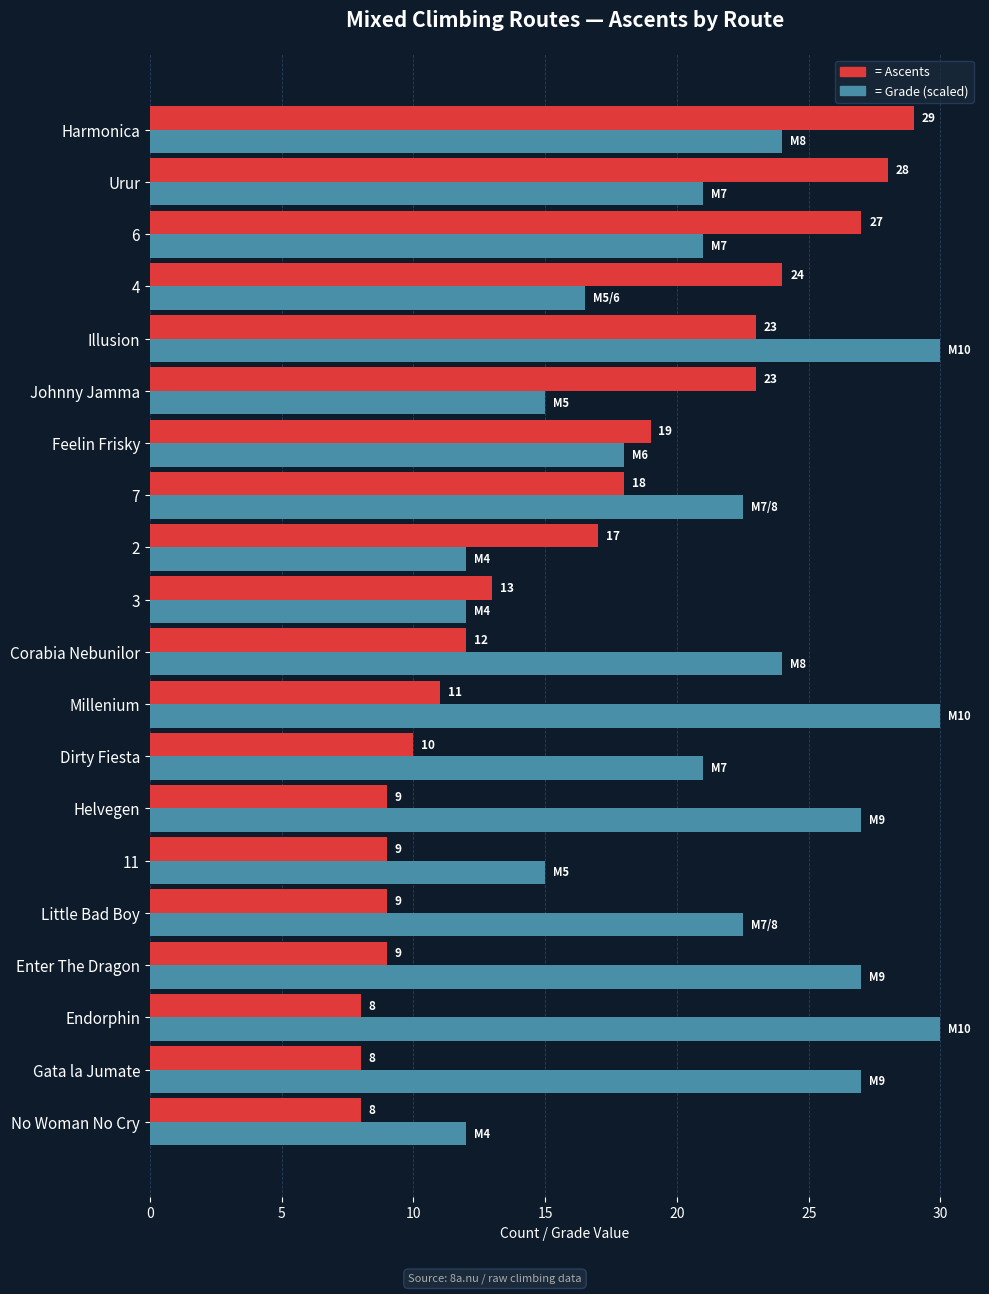

What is the smallest value displayed?

8.0